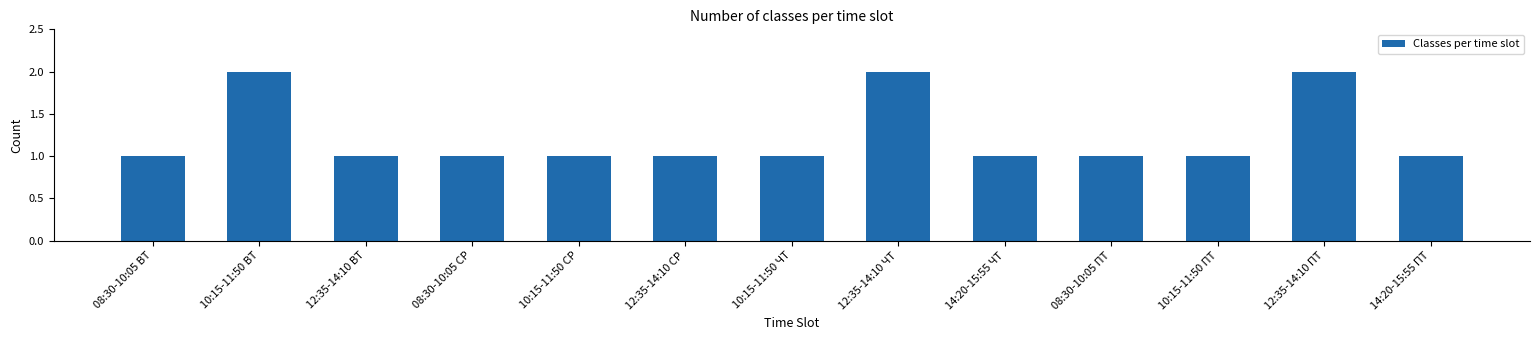

How many values are between 1 and 2?

13